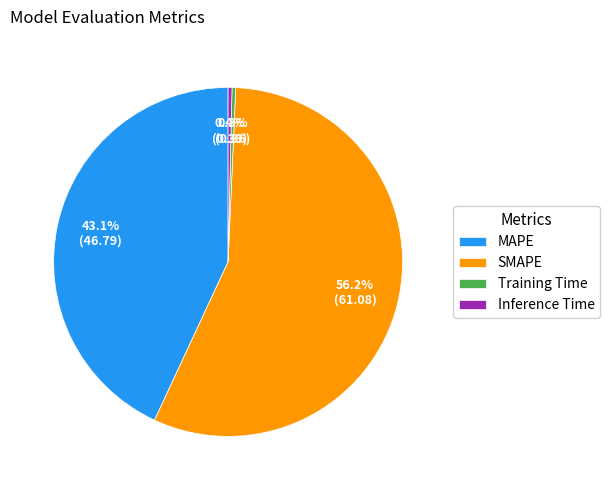

Does SMAPE account for over 50% of the chart?

Yes